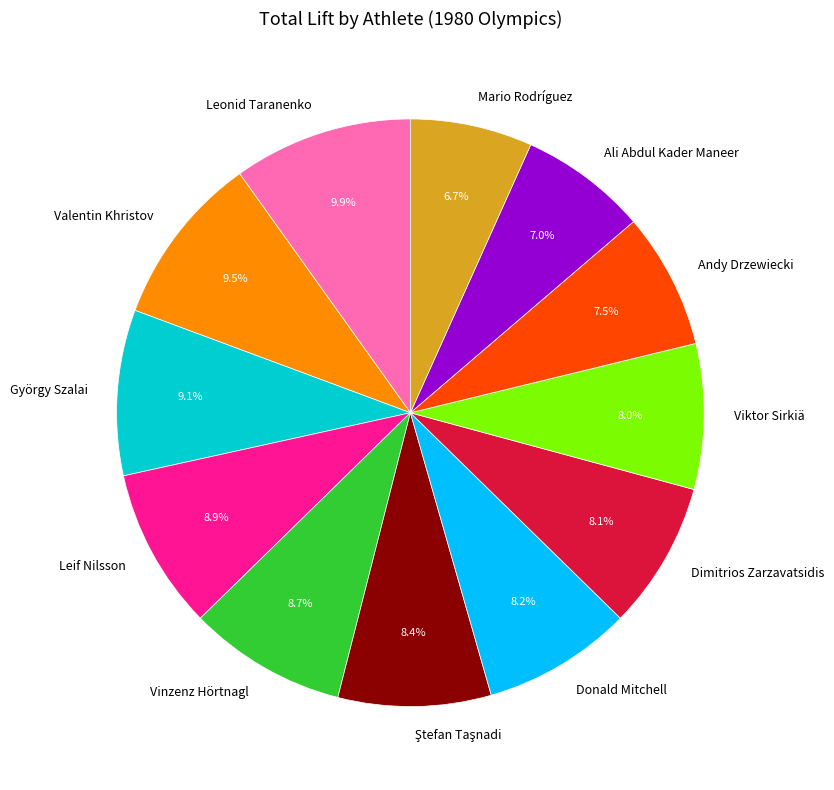

Does Andy Drzewiecki account for over 50% of the chart?

No